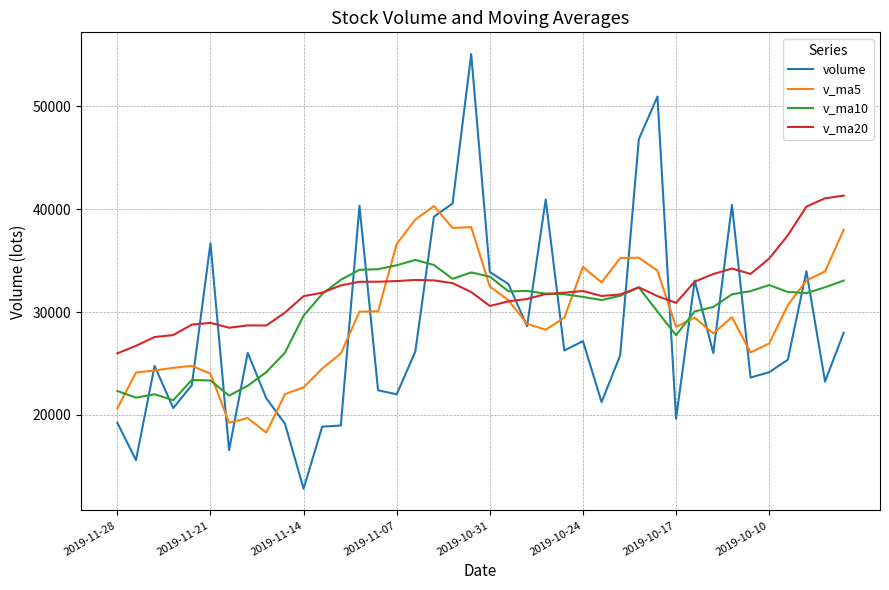

True or false: v_ma5 has more than 2 points higher than both neighbors.

True